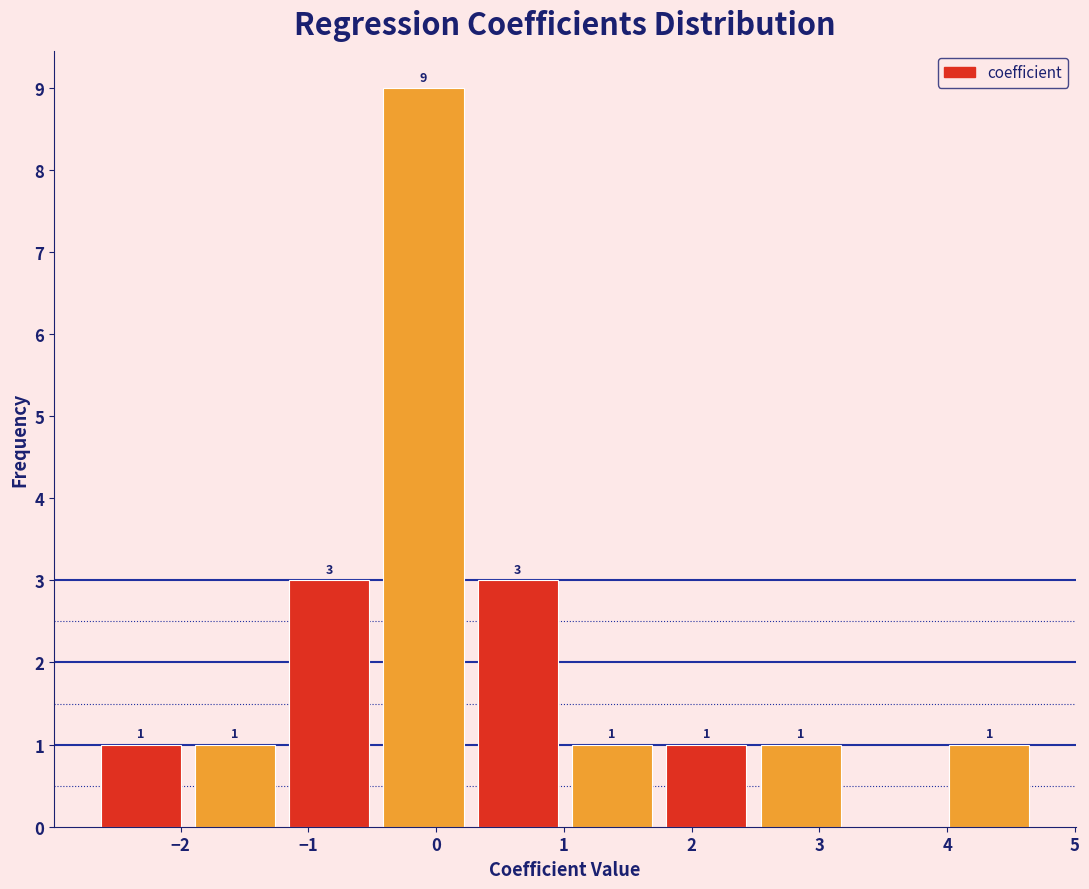

Which range on the x-axis has the tallest bar?

-0.5 to 0.3